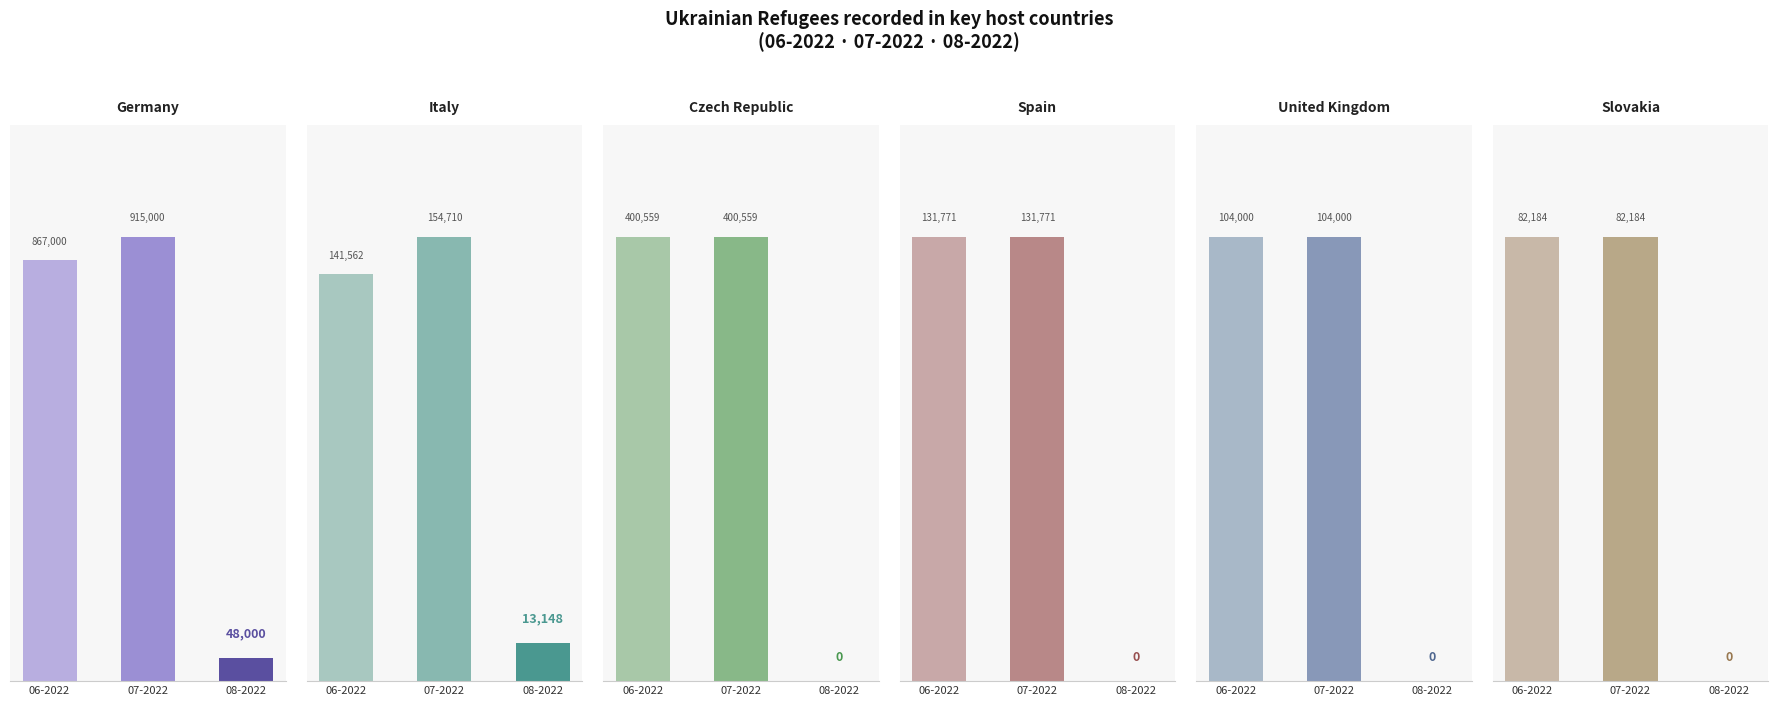

Which series has the largest total across all categories?

Germany